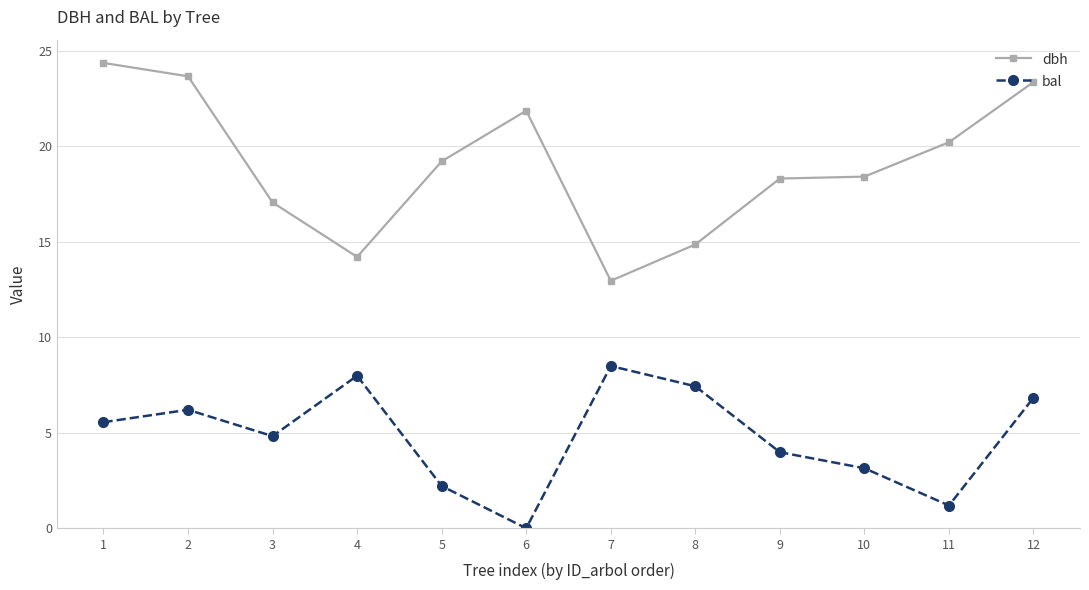

Which category has the highest value across all series?

1